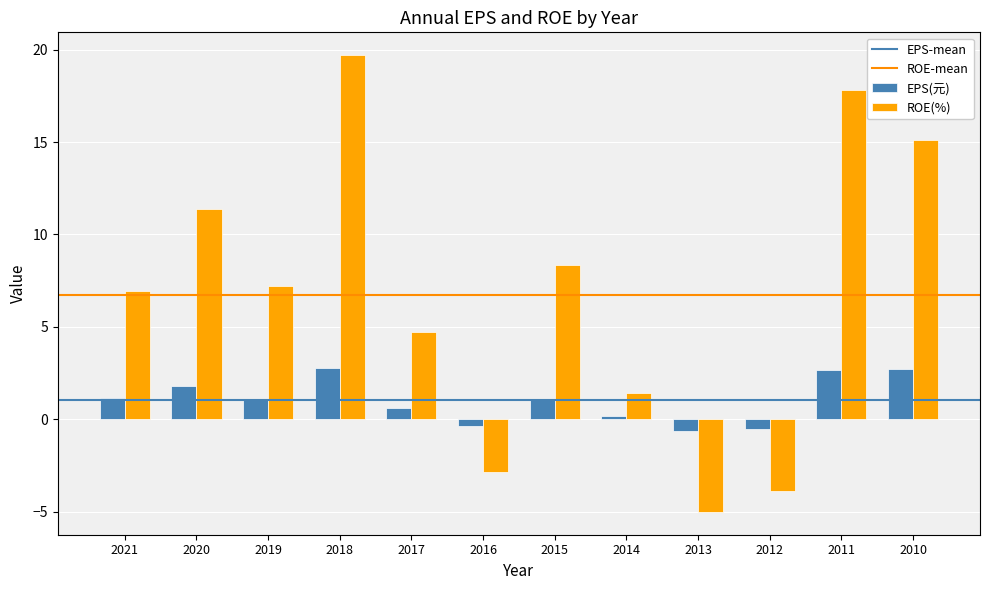

Rank the series at 2020 from lowest to highest value.

EPS(元), ROE(%)